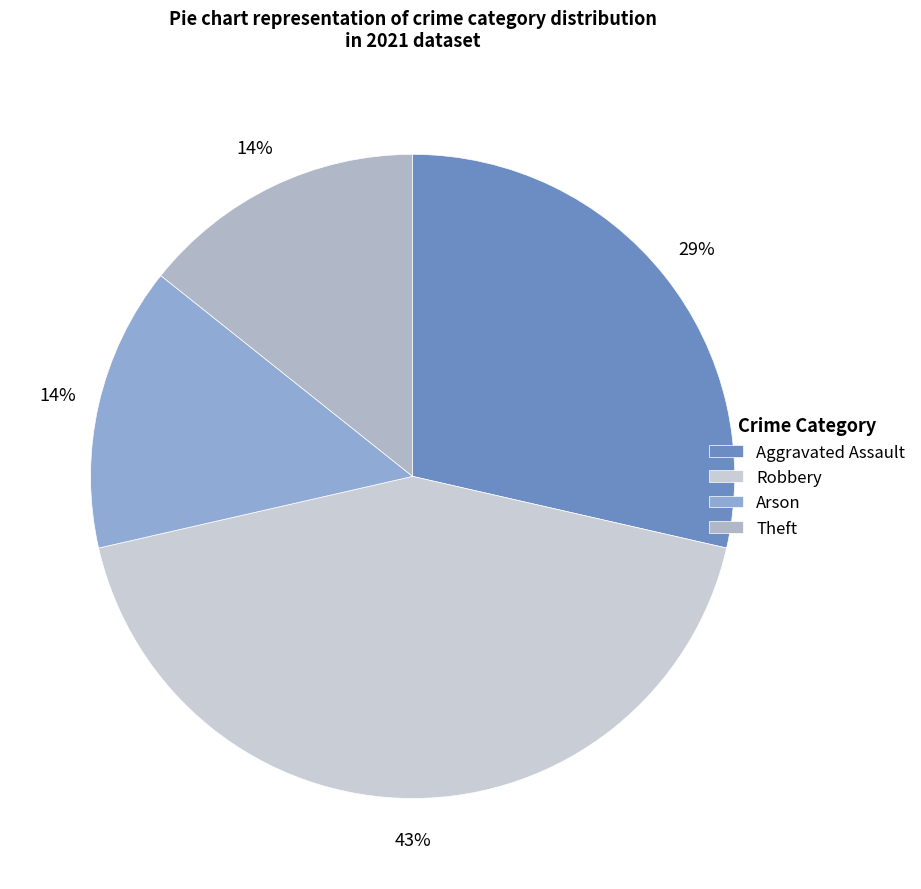

Rank the categories by value from lowest to highest.

Arson, Theft, Aggravated Assault, Robbery